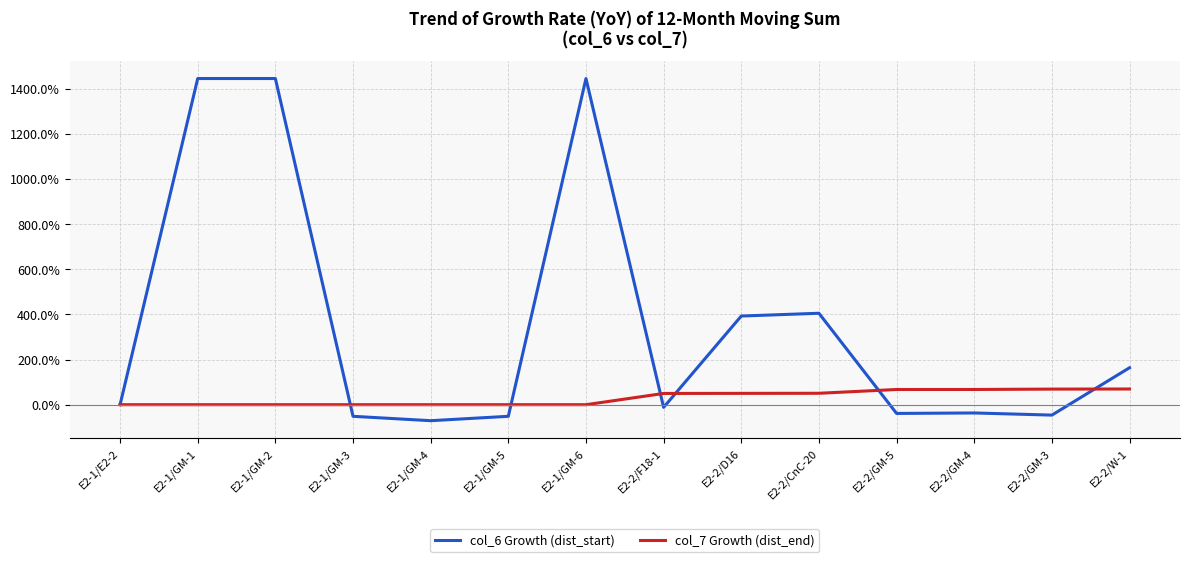

What is the total value across all series at E2-2/F18-1?

0.4